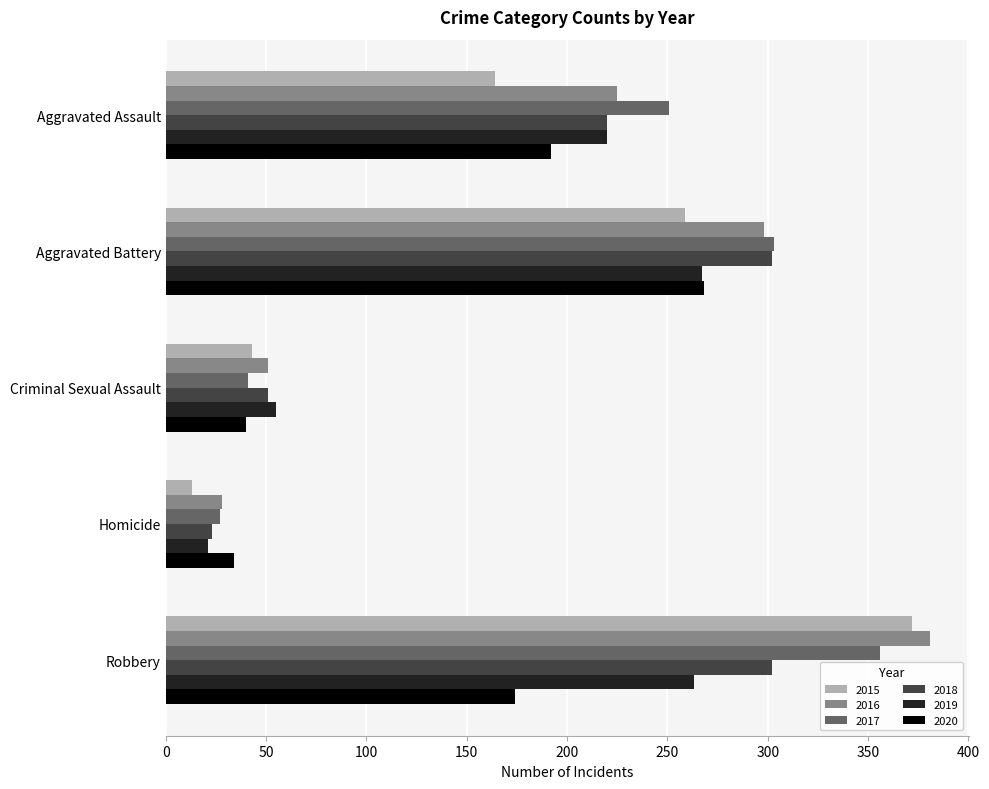

How many data points does each series have?

5